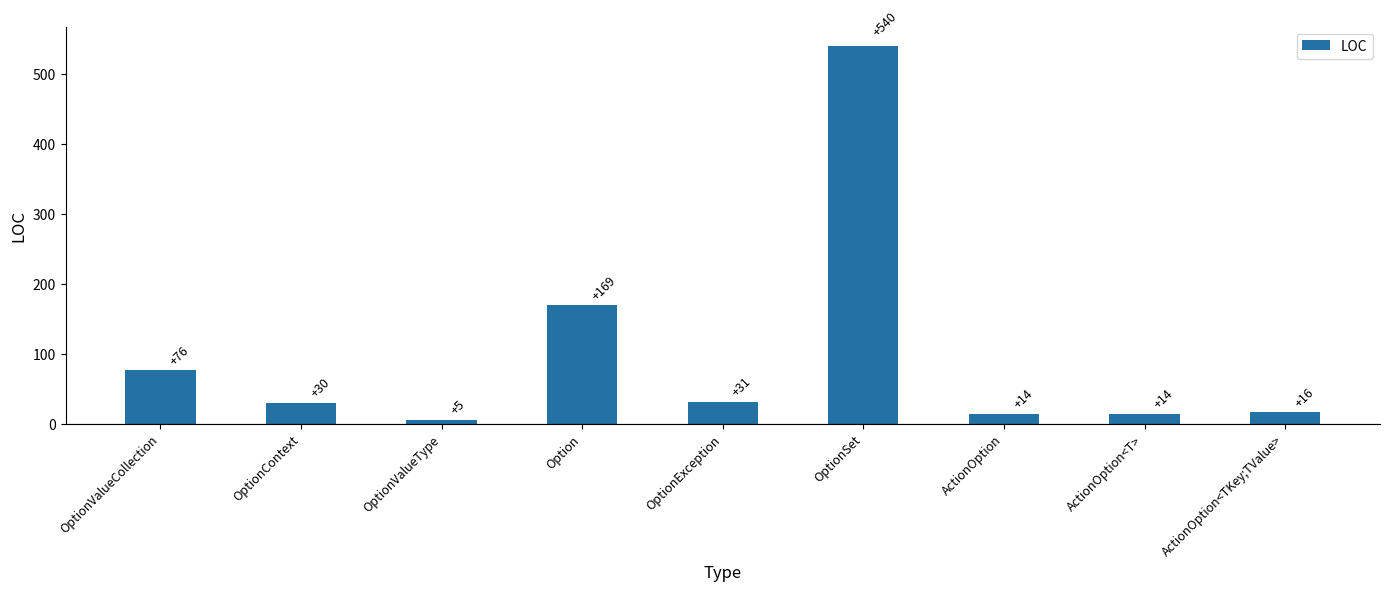

What is the sum of the values at ActionOption and ActionOption<TKey;TValue>?

30